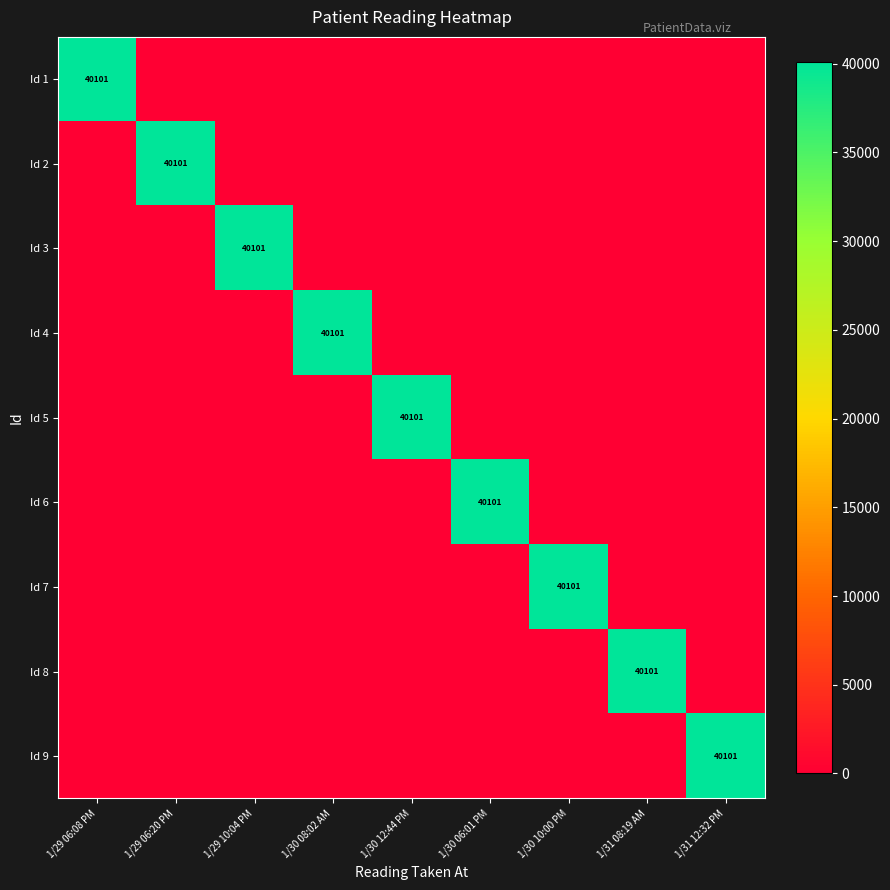

The value of Id 9 at 1/31 12:32 PM is 71928. True or false?

False